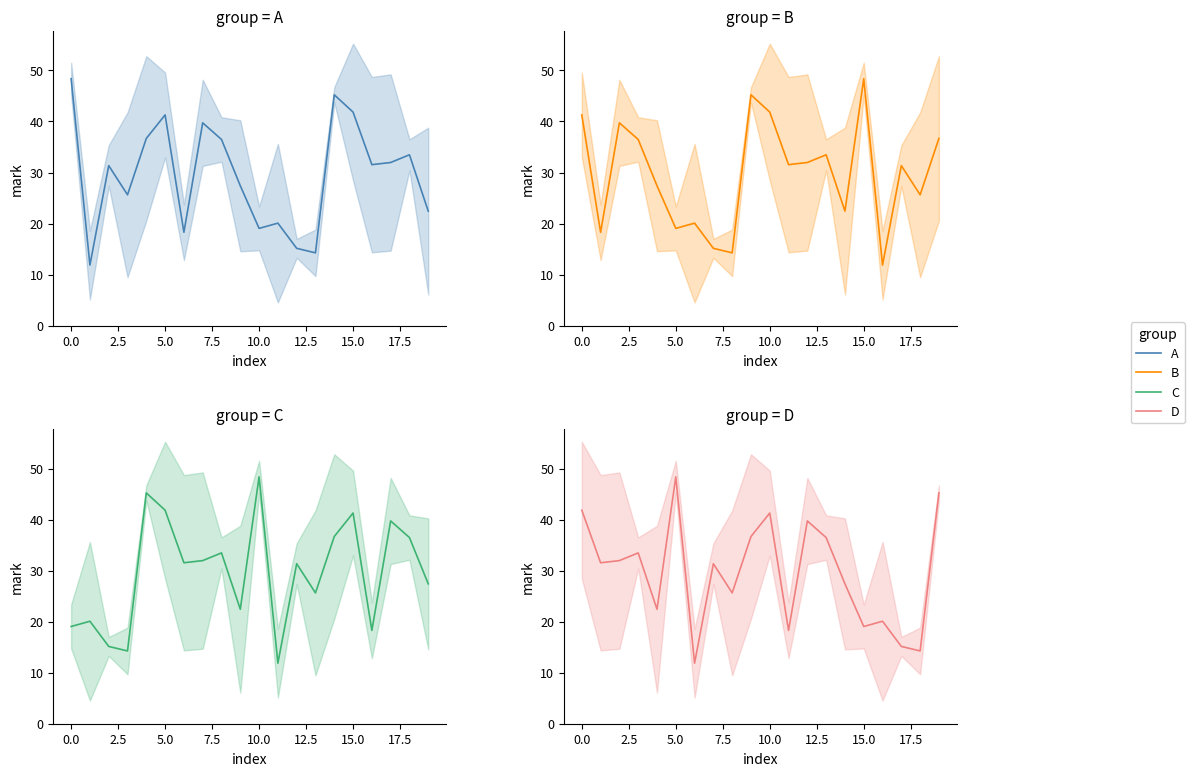

What is the label of the 9th point from the right?

11